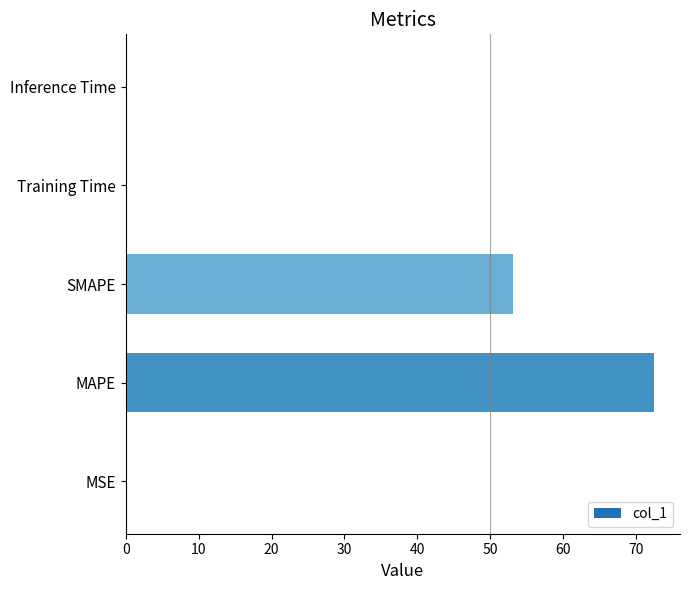

True or false: the data shows 0.0 at Training Time.

True